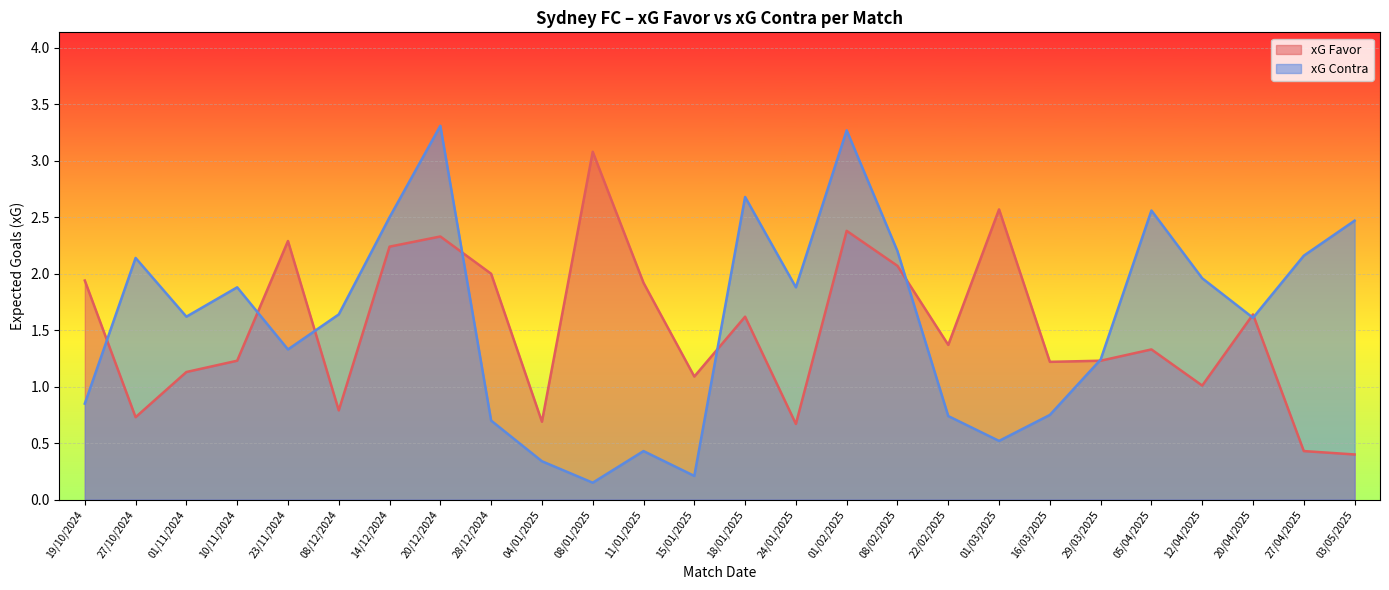

What is the difference between the highest and lowest values at 04/01/2025?

0.3